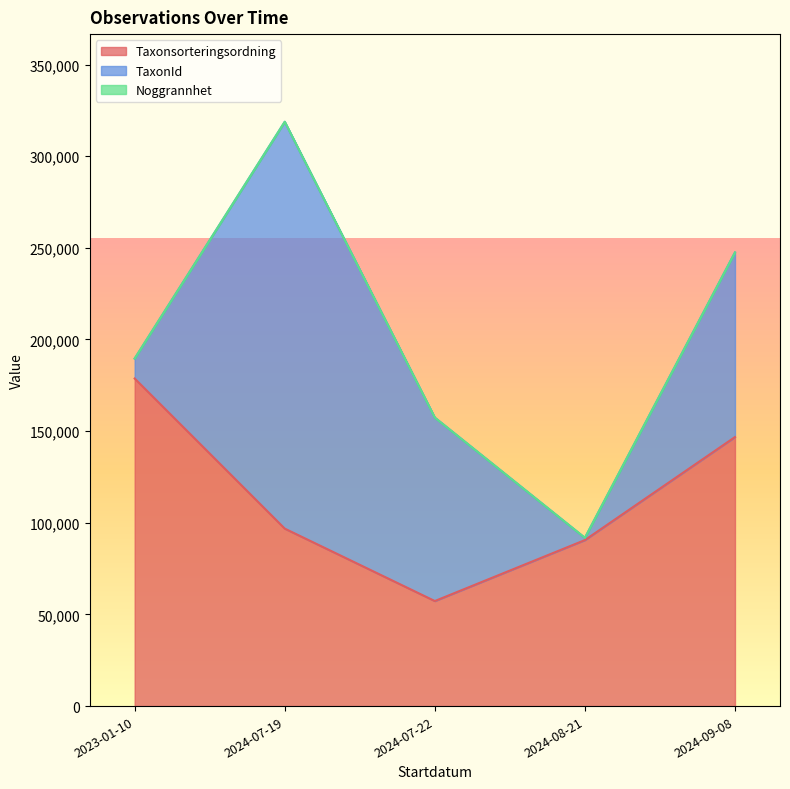

The Taxonsorteringsordning series shows 96816 at 2024-07-19. True or false?

True